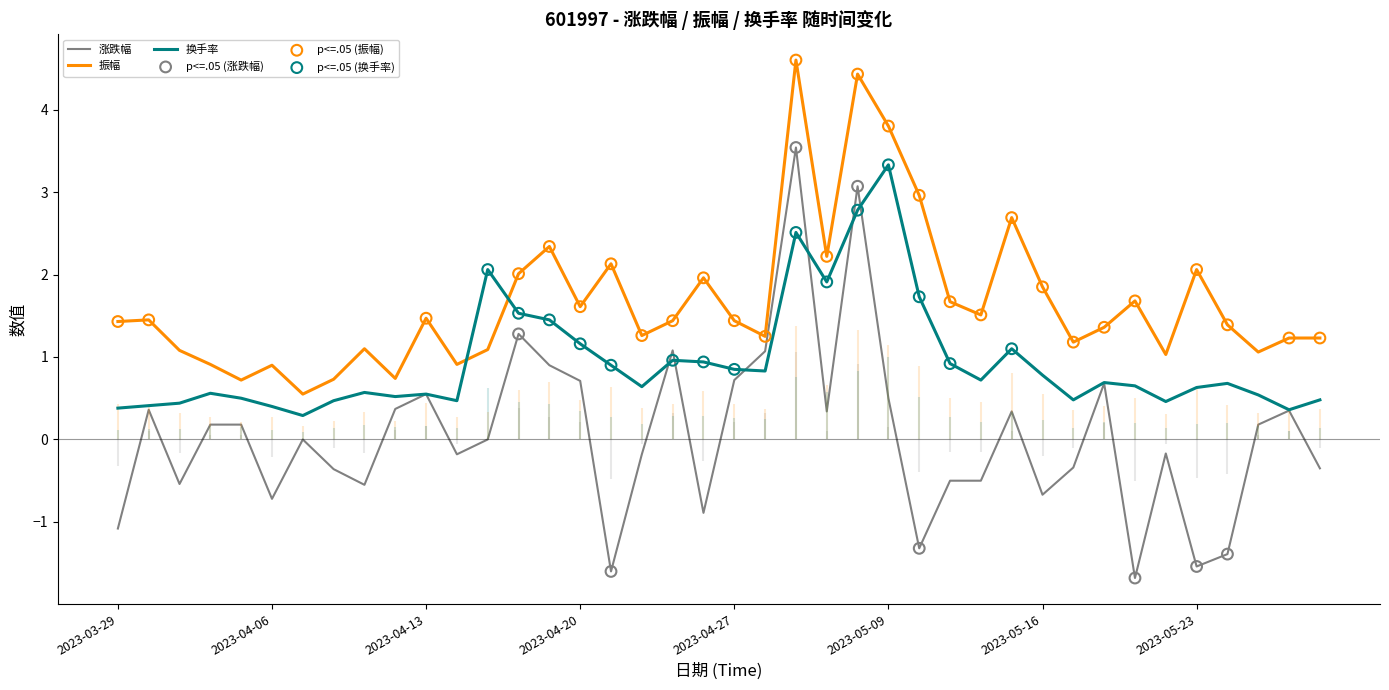

Which series contains the highest Y value?

振幅